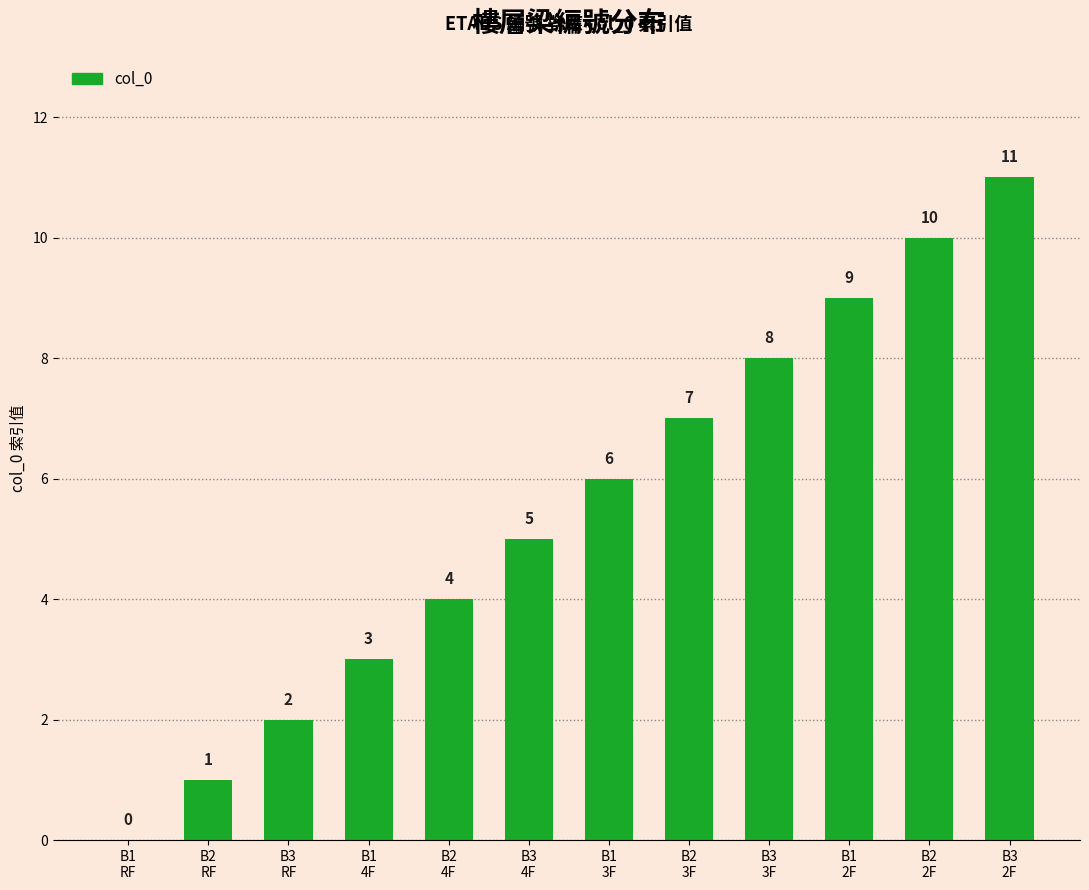

Between B3
3F and B1
RF, which is larger?

B3
3F